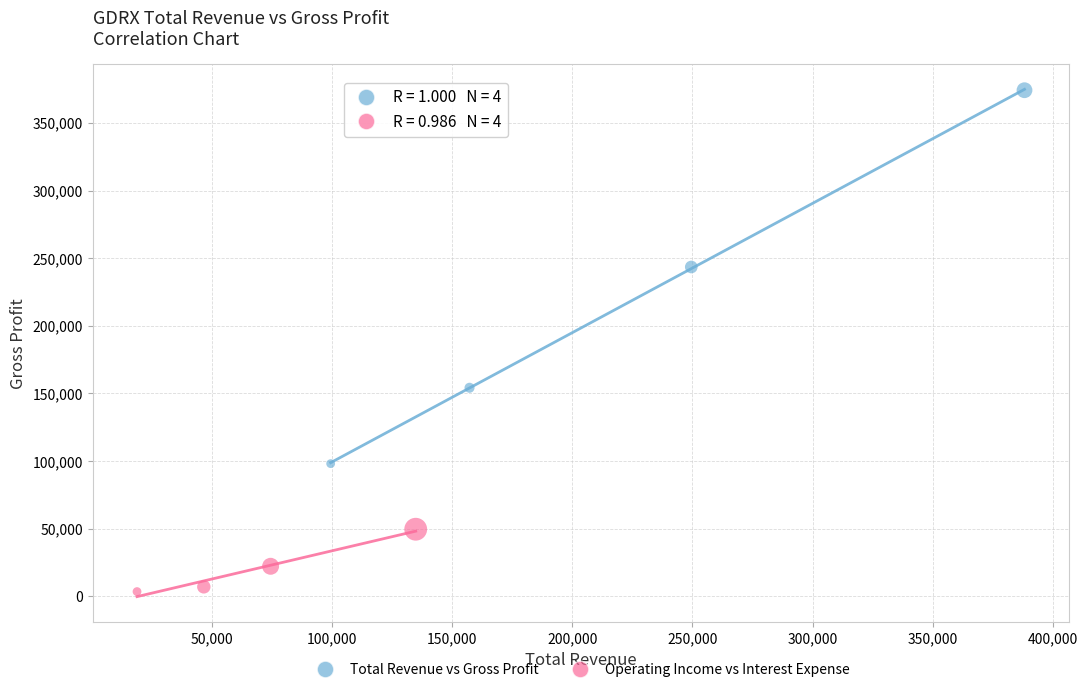

Which series has the widest spread of Y values?

Total Revenue vs Gross Profit